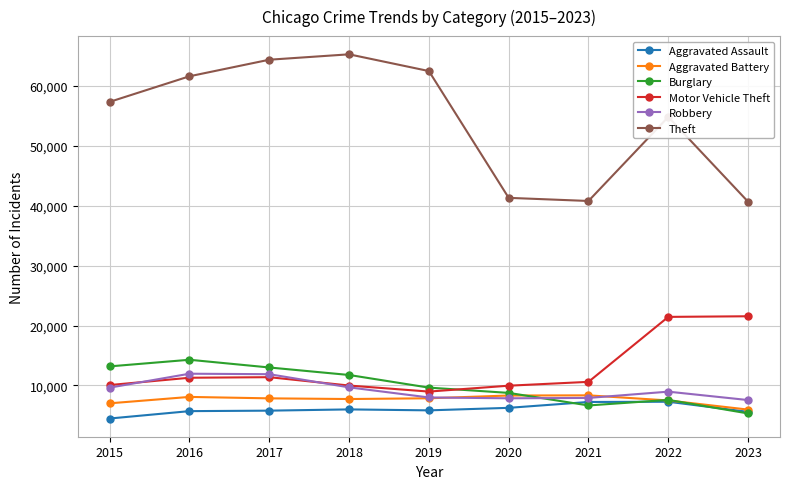

What is the difference between the highest and lowest values at 2020?

35060